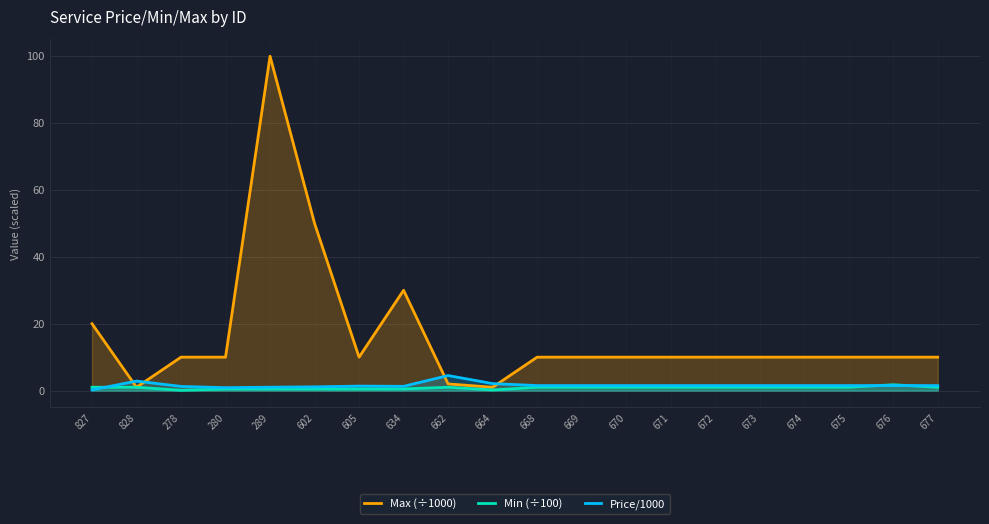

What is the minimum value for Min (÷100)?

0.1